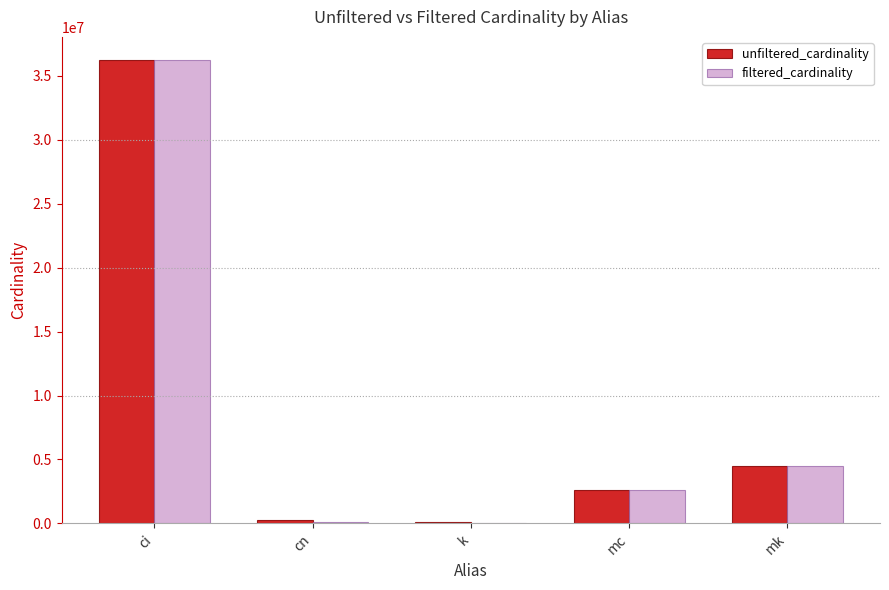

How many groups of bars are there?

5